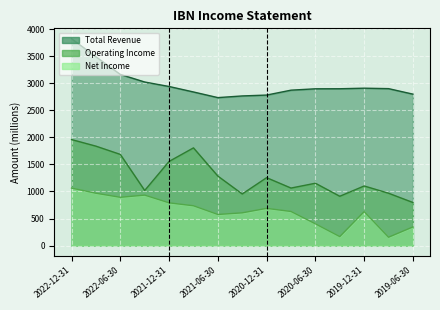

At which label does Operating Income first exceed 1152?

2022-12-31